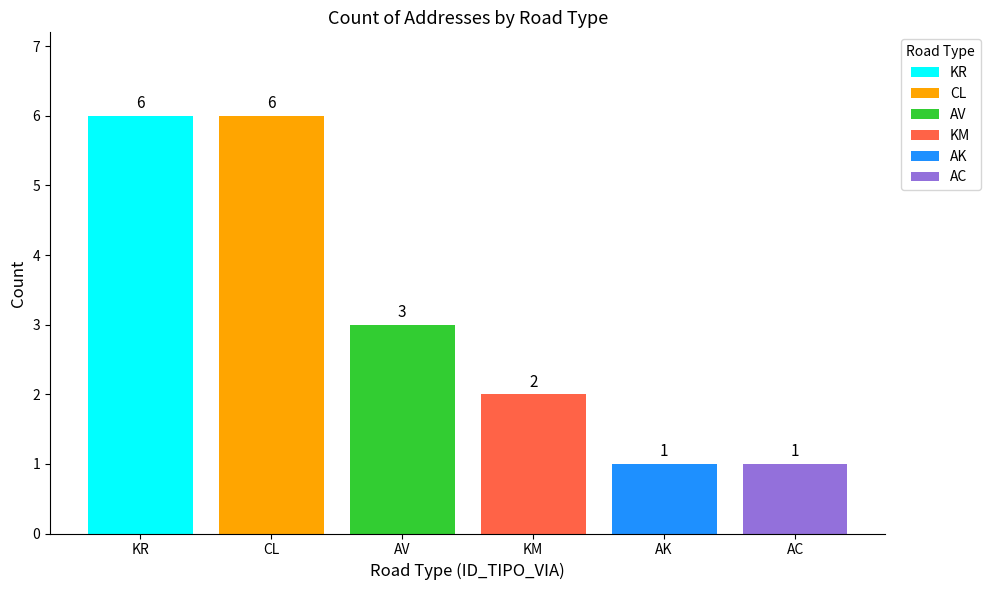

List the labels in order of value, largest first.

KR, CL, AV, KM, AK, AC